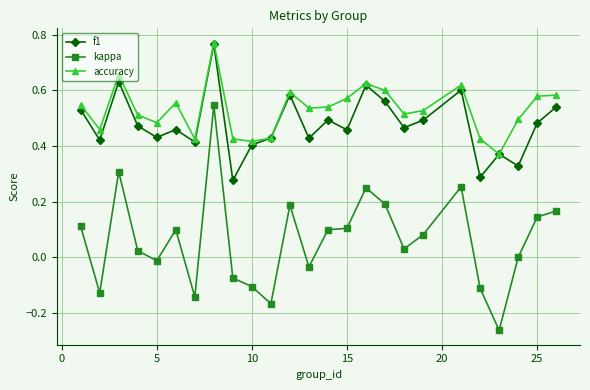

How many interior local valleys does the accuracy series have?

7